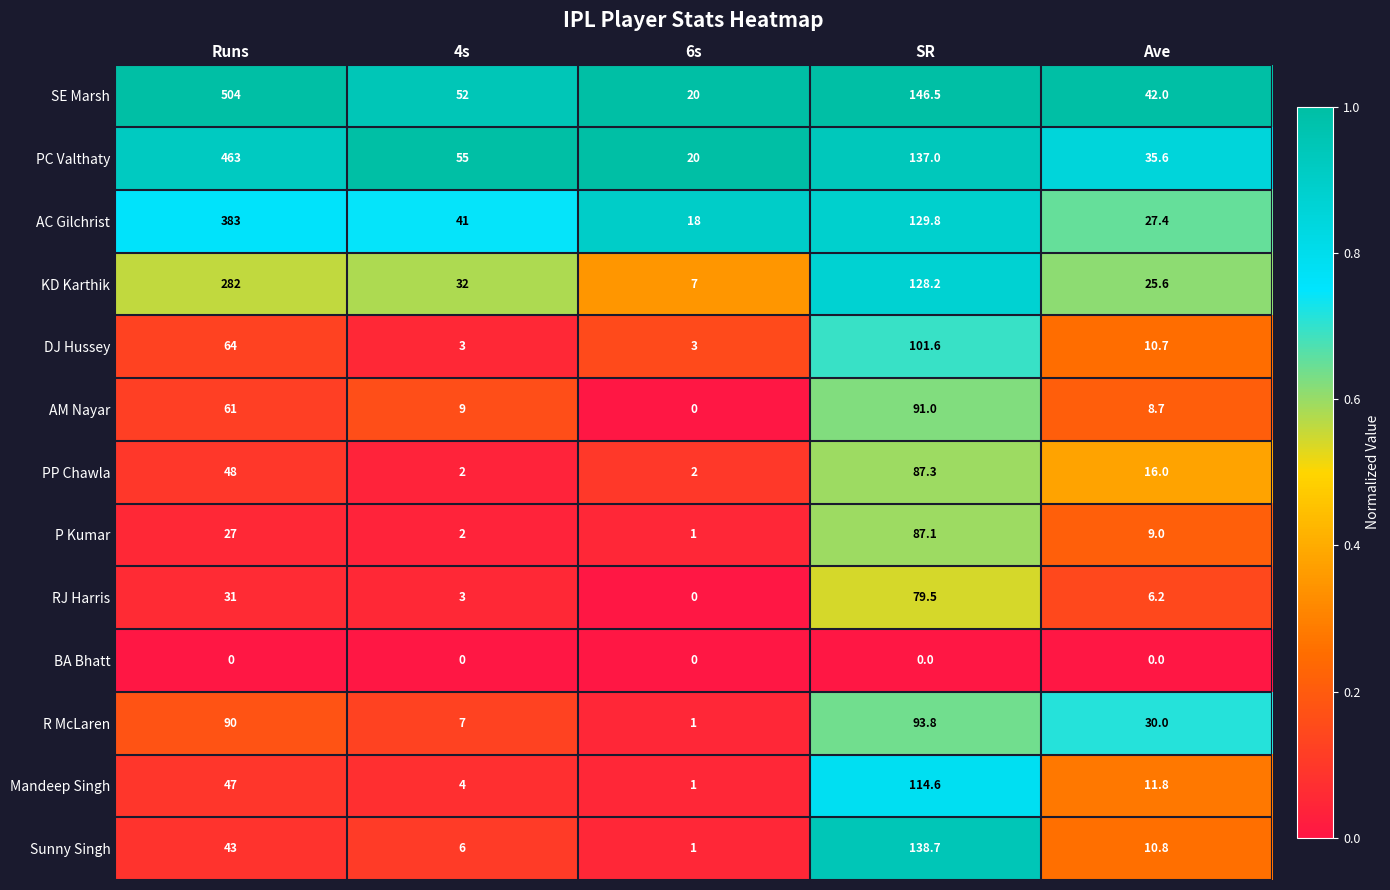

Which series has the widest spread of values?

SE Marsh